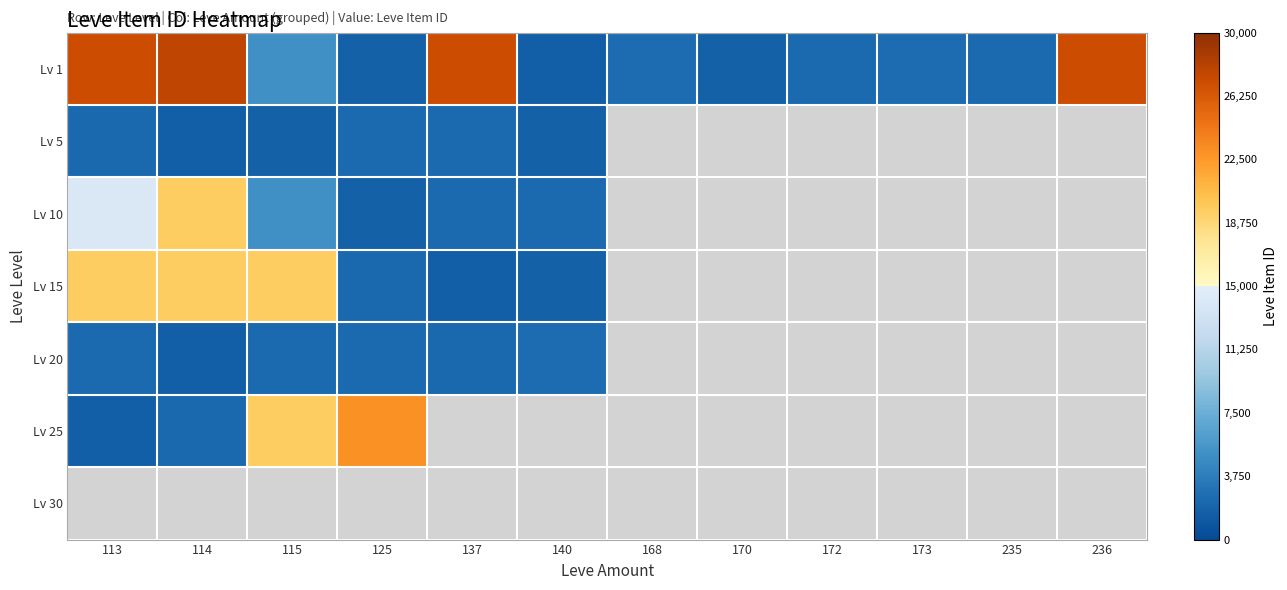

What is the difference between the maximum and minimum values in the Lv 10 series?

17856.0